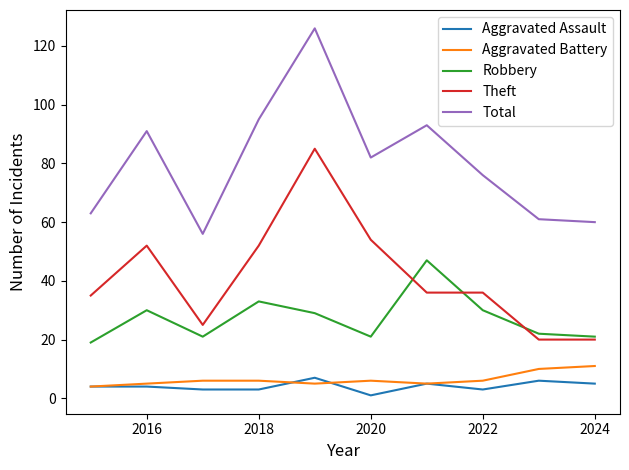

Which series has the largest range (max minus min)?

Total